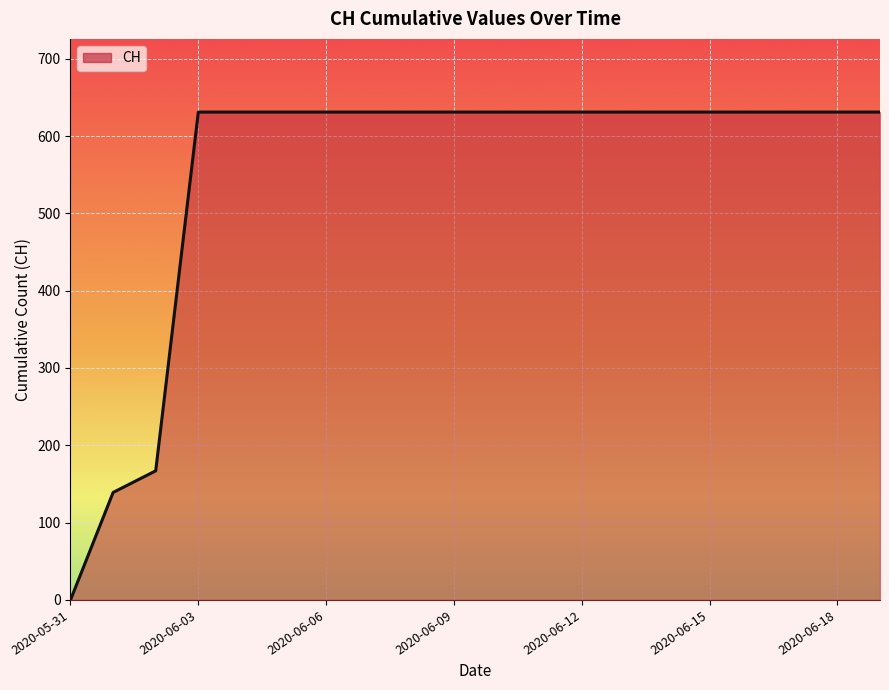

What is the greatest value displayed?

631